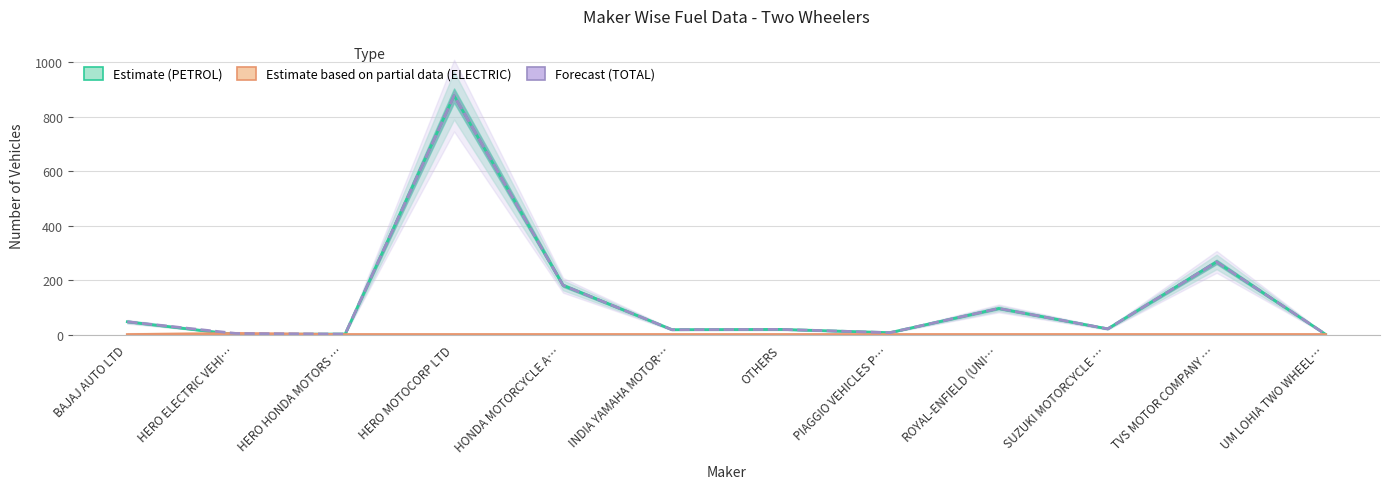

What is the spread (max minus min) of values at BAJAJ AUTO LTD?

47